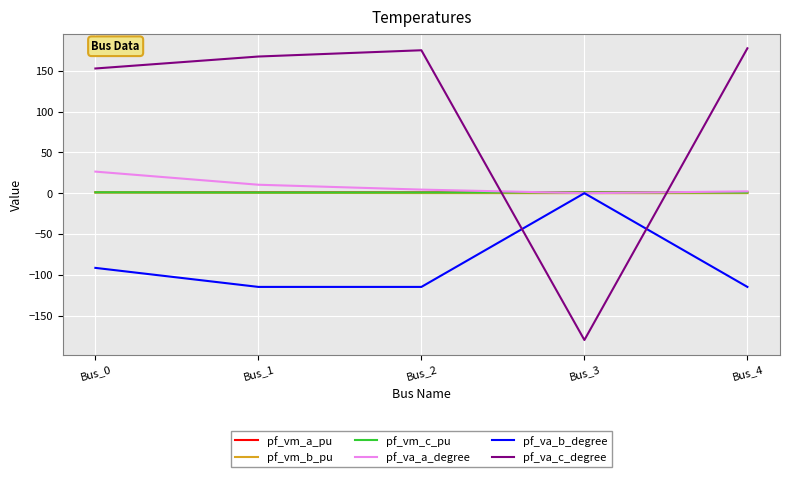

How many lines are shown in the chart?

6